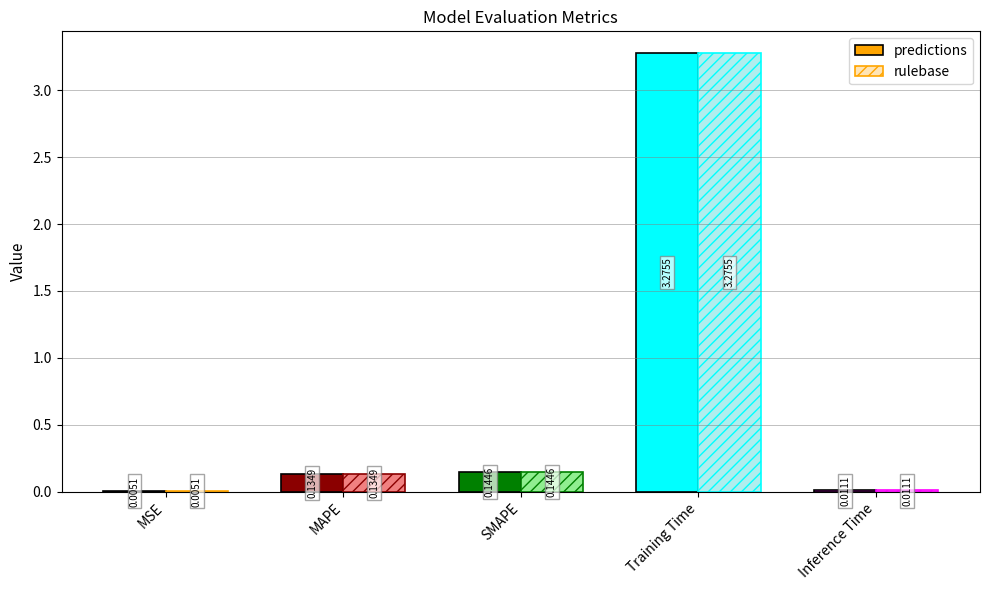

Which category has the highest value in the predictions series?

Training Time